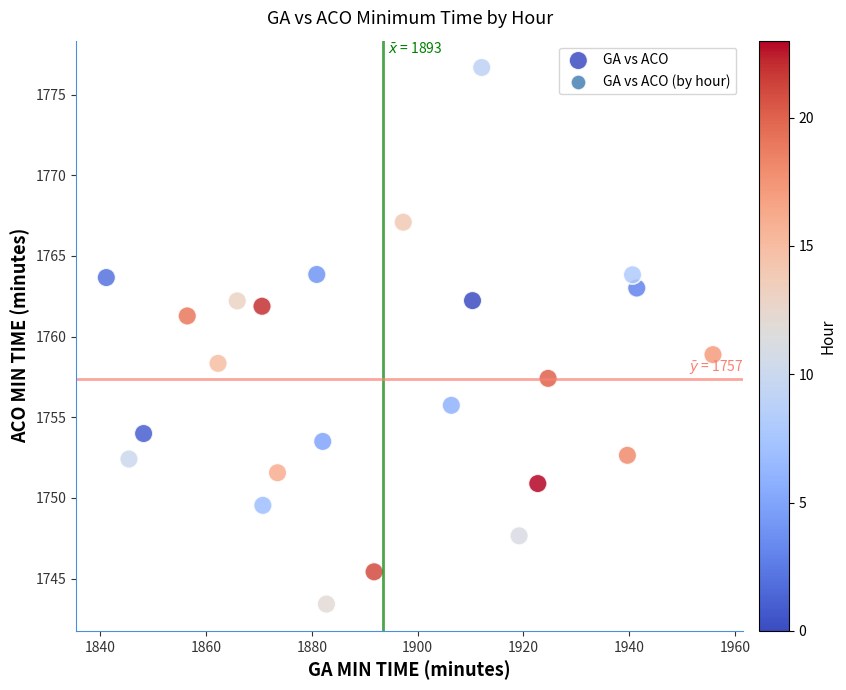

What is the range of X values (max minus min)?

114.7